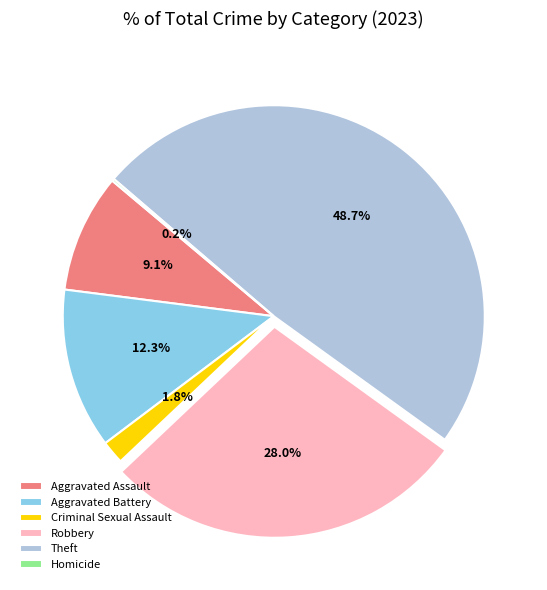

Which has a higher value, Theft or Aggravated Battery?

Theft